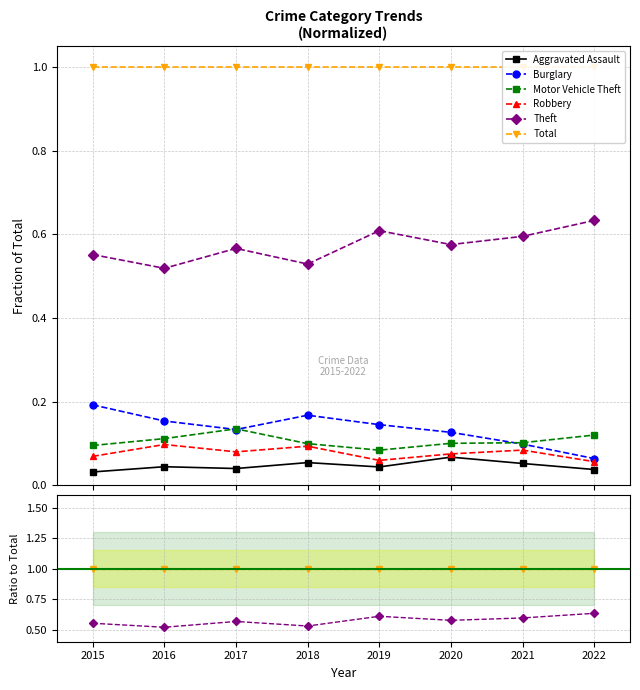

True or false: Burglary has a value of 0.1 at 2017.

True